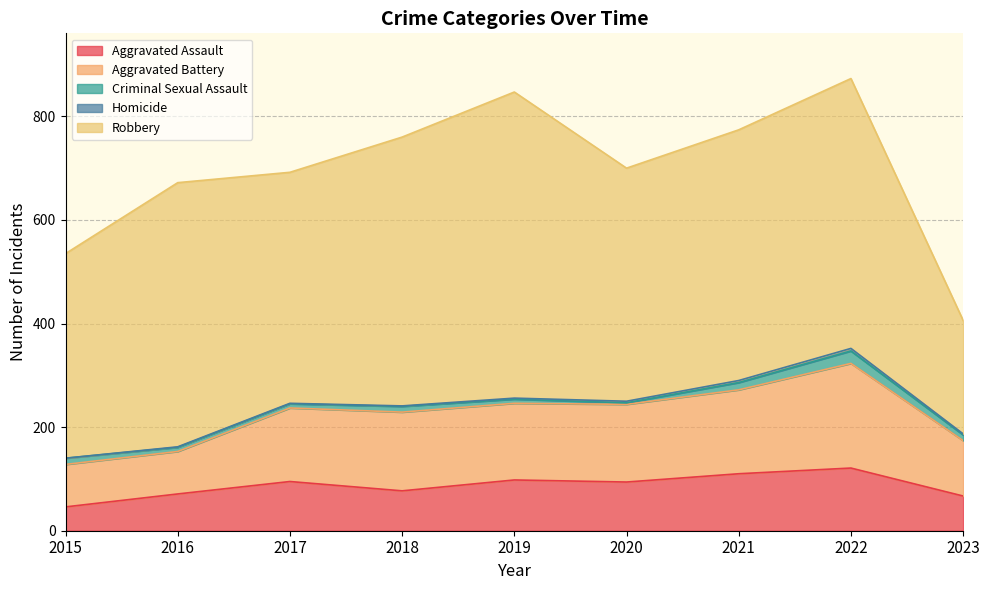

Does the chart have visible grid lines?

Yes